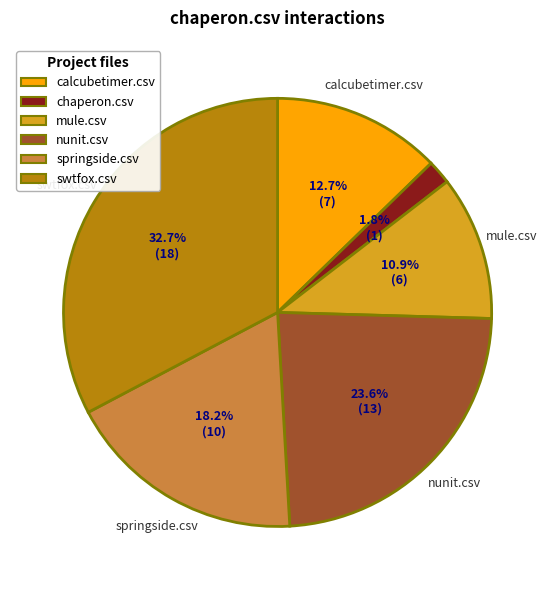

What percentage is the nunit.csv slice, to the nearest percent?

24%